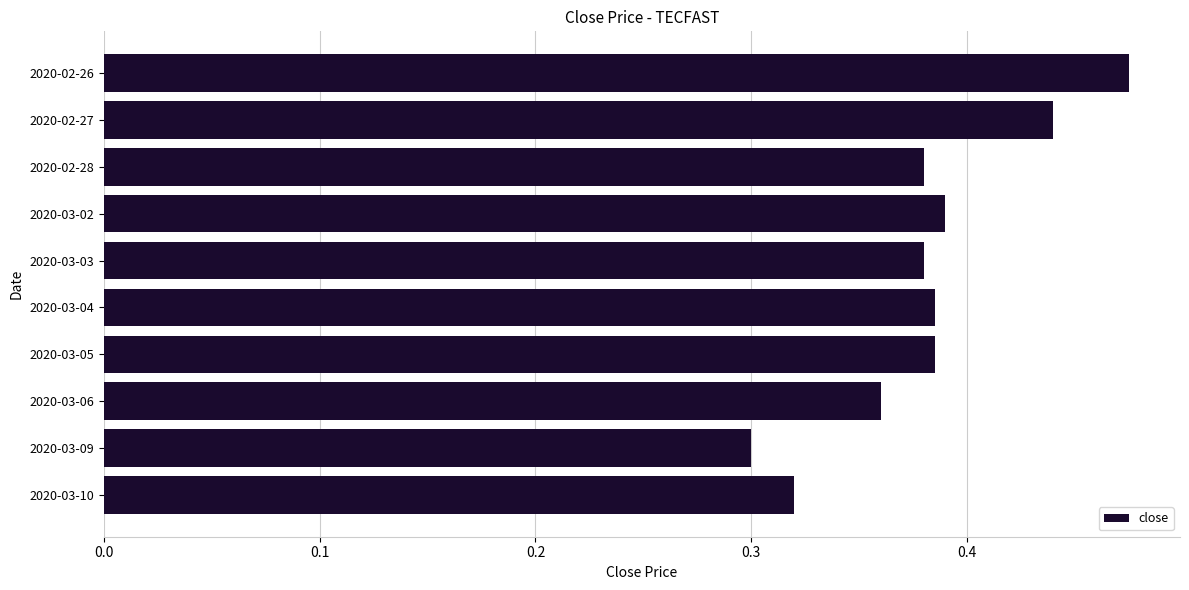

How many bars are there in total?

10